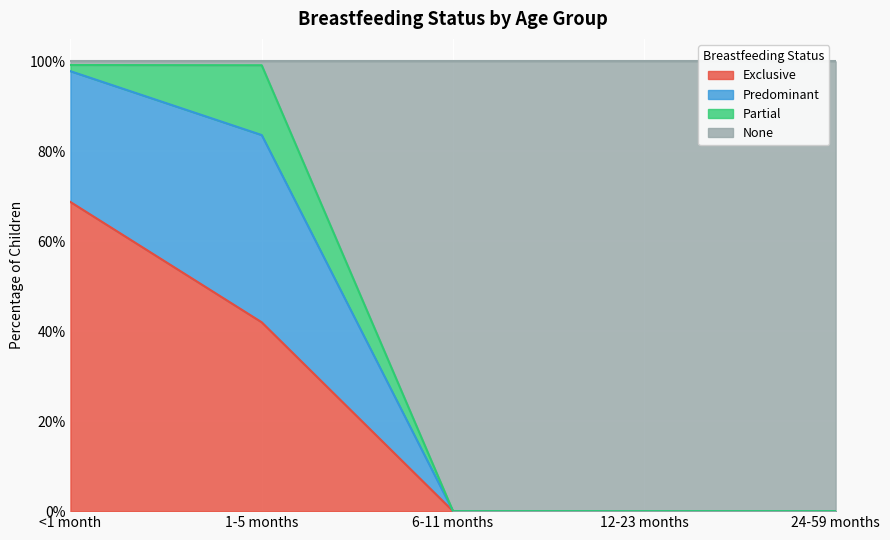

Between 1-5 months and 12-23 months, which is larger?

1-5 months